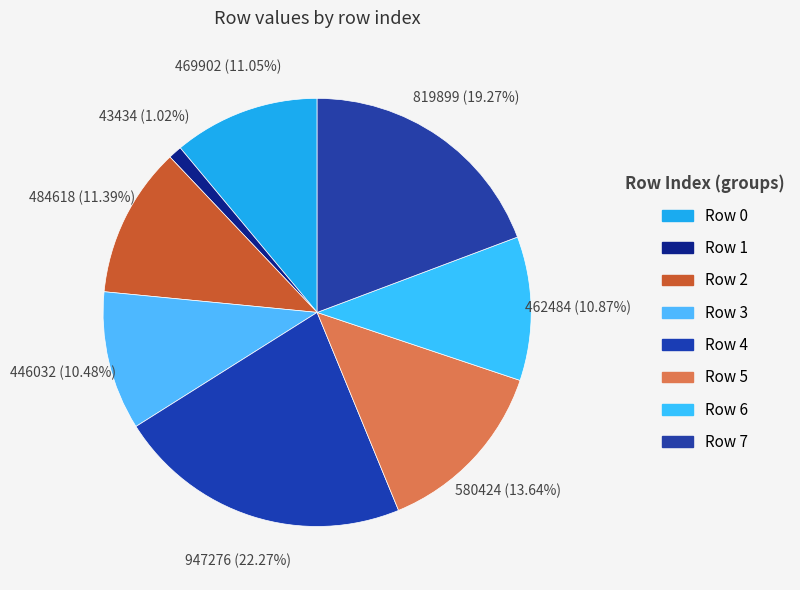

How many slices are in this pie chart?

8